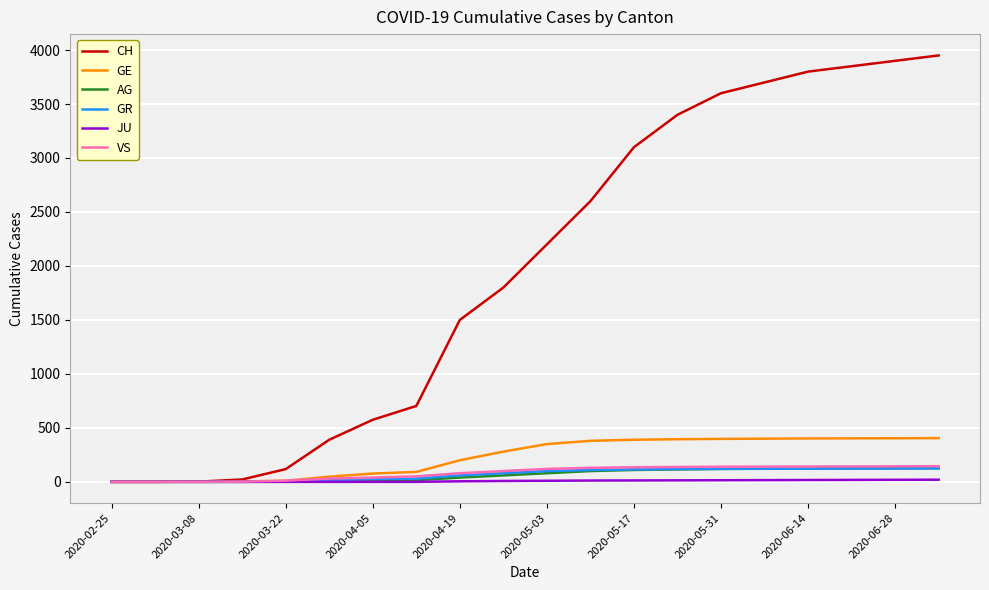

What is the greatest value displayed?

3950